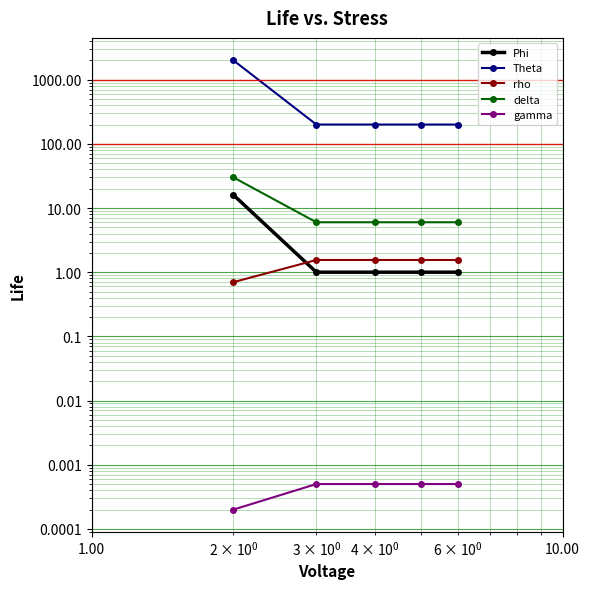

True or false: Phi and Theta cross at least once.

False